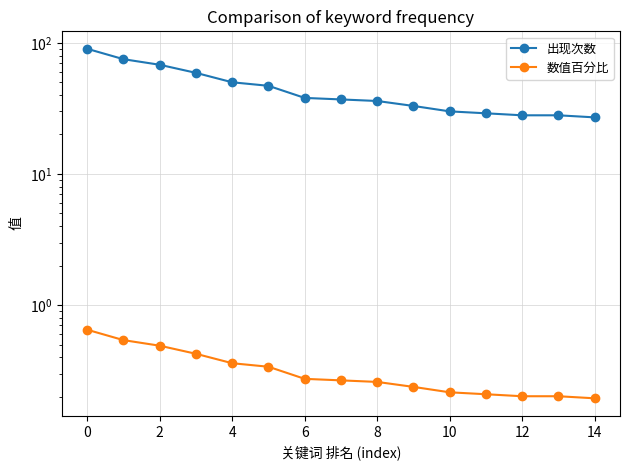

Rank the series by their average value, from lowest to highest.

数值百分比, 出现次数